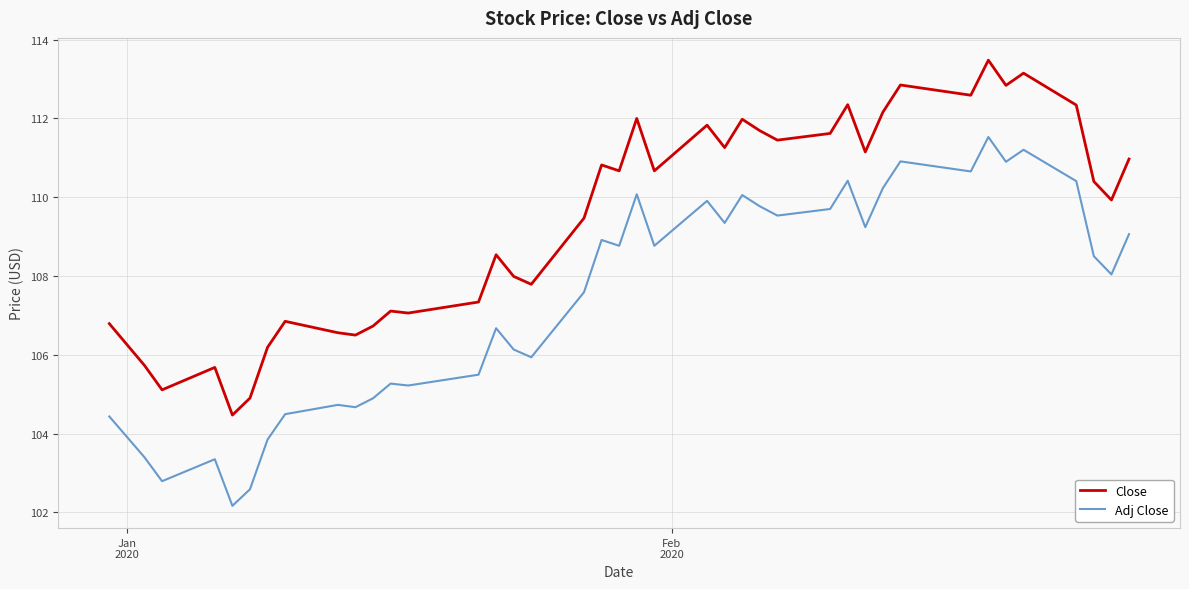

Which series has the largest total across all categories?

Close